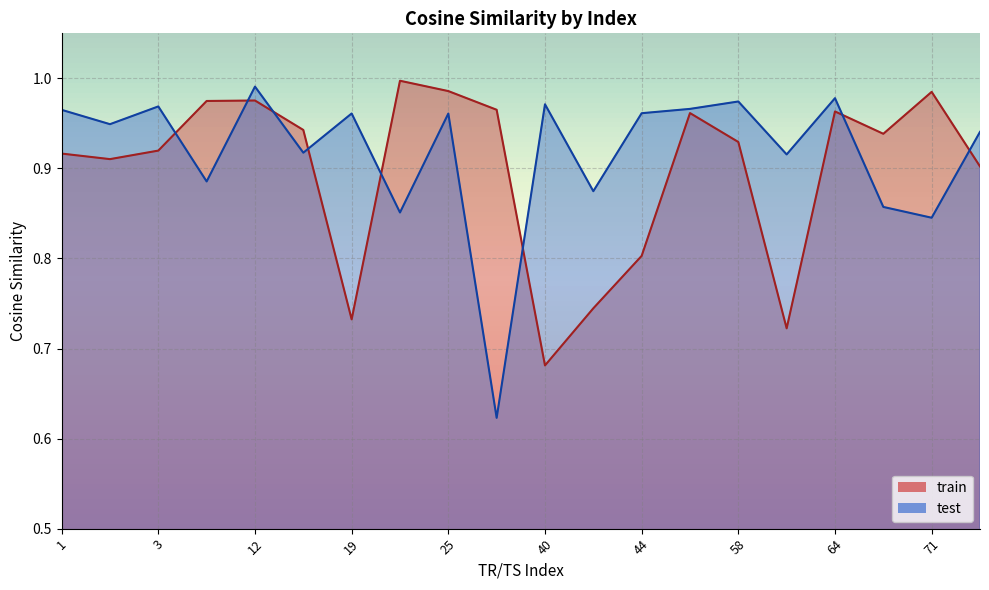

What are all the series names shown in the legend?

train, test